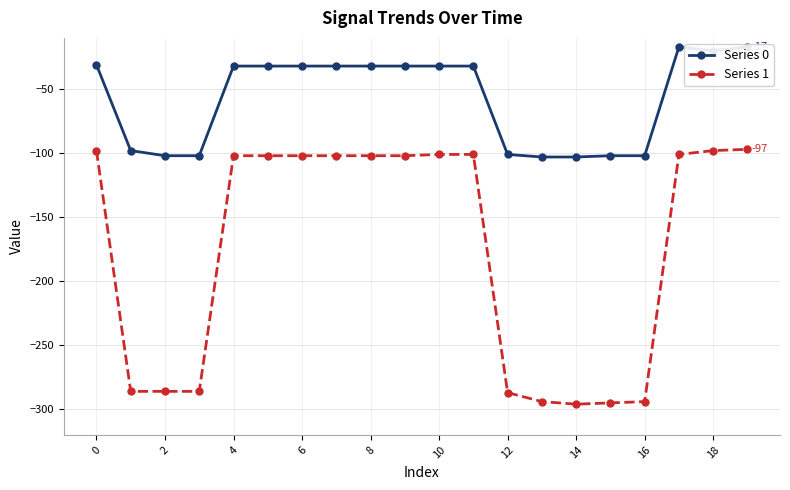

Where is the first local maximum for Series 0?

17